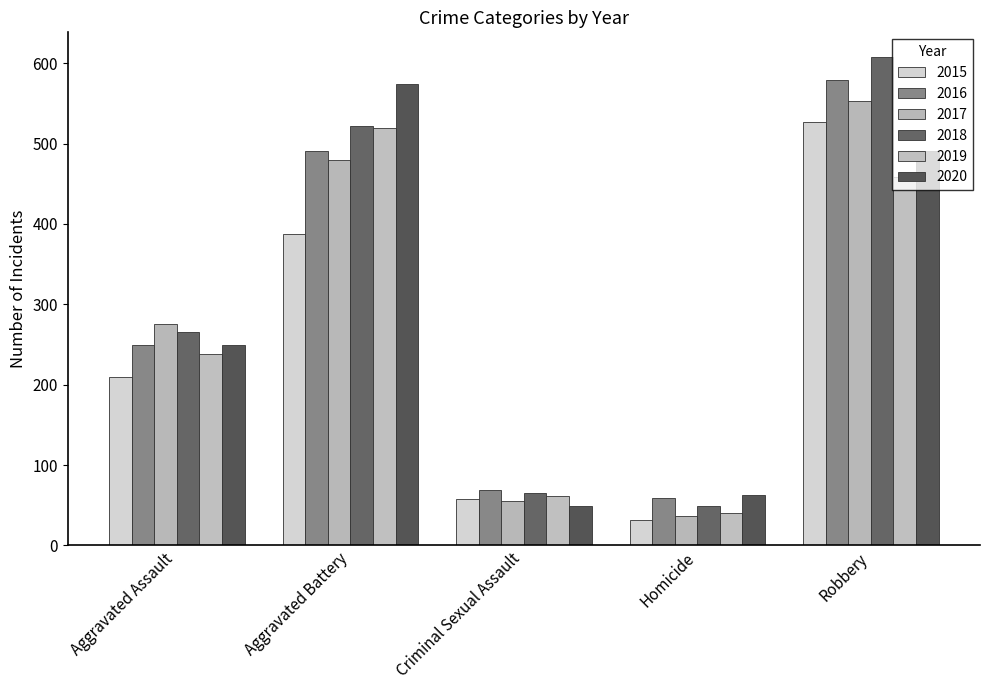

At which category does the chart reach its peak across all series?

Robbery